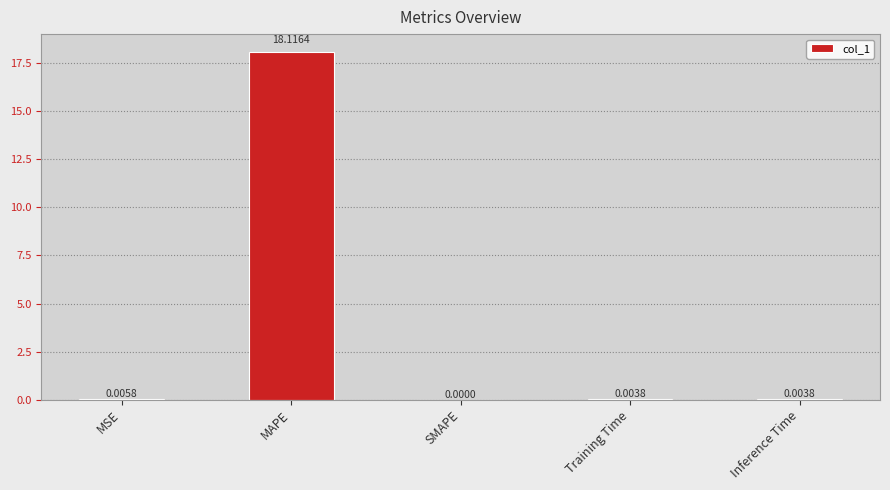

At which category does the chart reach its peak across all series?

MAPE